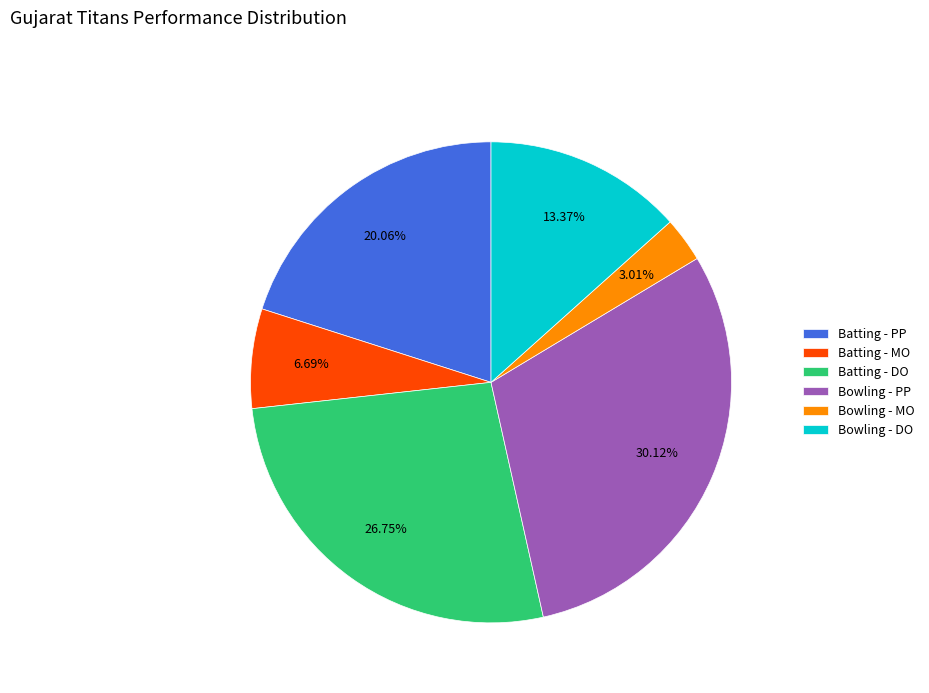

Which slice is the largest?

Bowling - PP